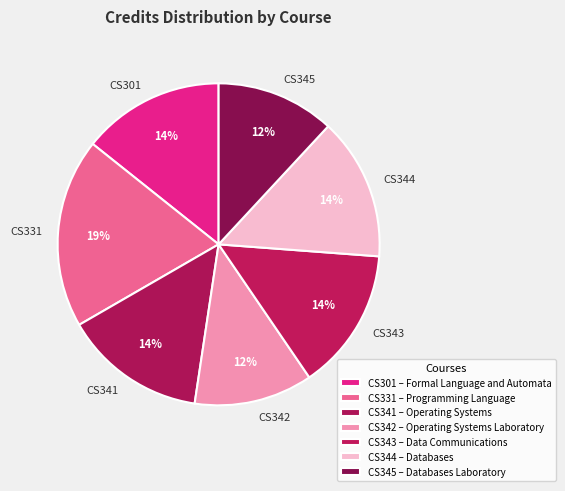

True or false: CS341 accounts for 5% of the total.

False